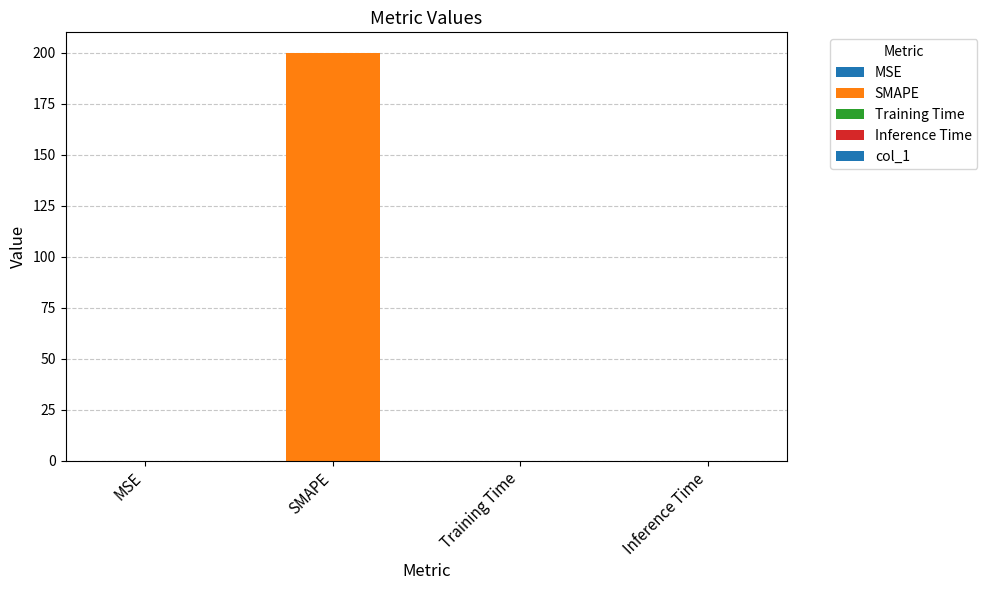

The chart shows a value of 0.0 at Inference Time. True or false?

True